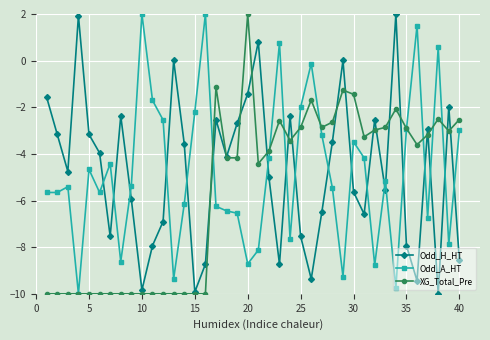

How many interior local valleys does the Odd_H_HT series have?

11